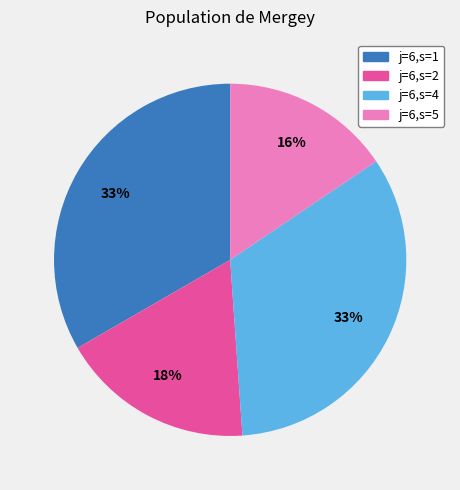

Is the sum of j=6,s=4 and j=6,s=5 greater than half?

No